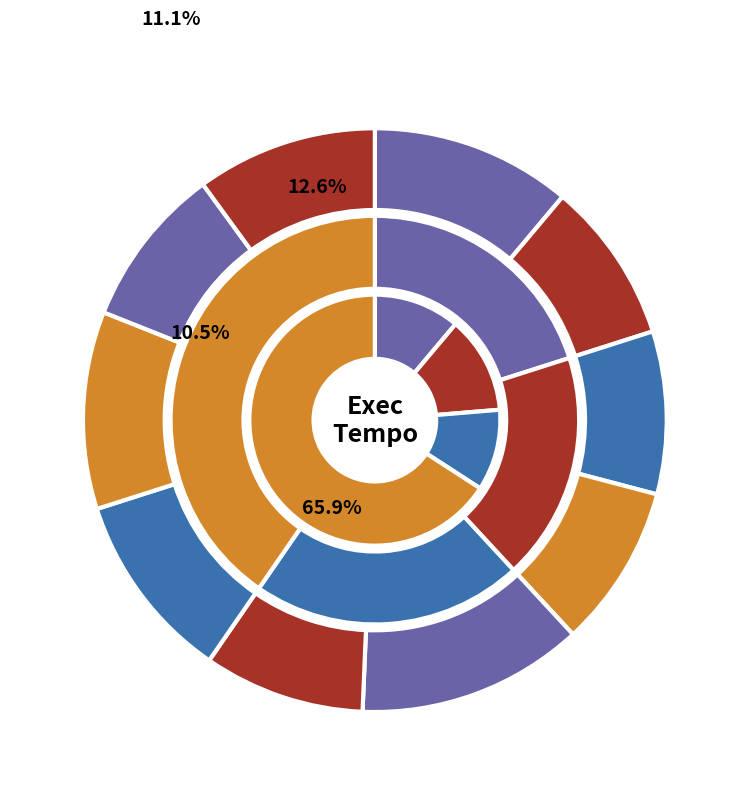

To the nearest percent, what portion does 8 represent?

9%